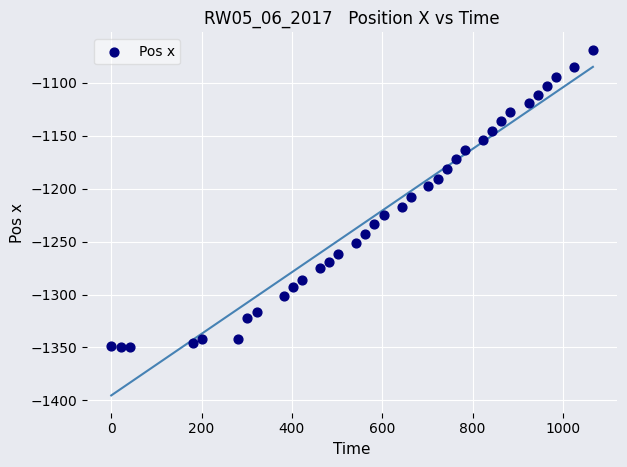

What is the range of Y values (max minus min)?

281.5